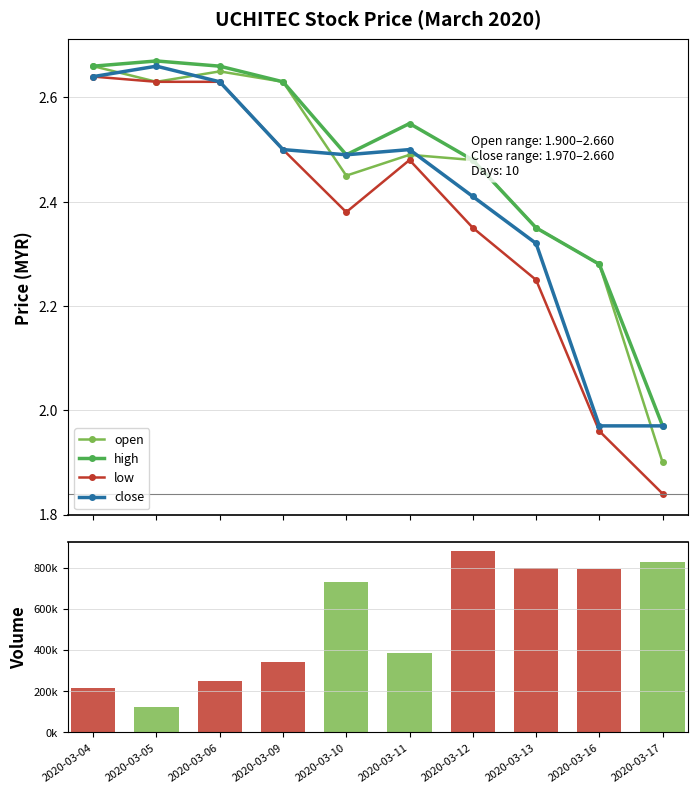

What is the sum of the low values at 2020-03-11 and 2020-03-10?

4.9